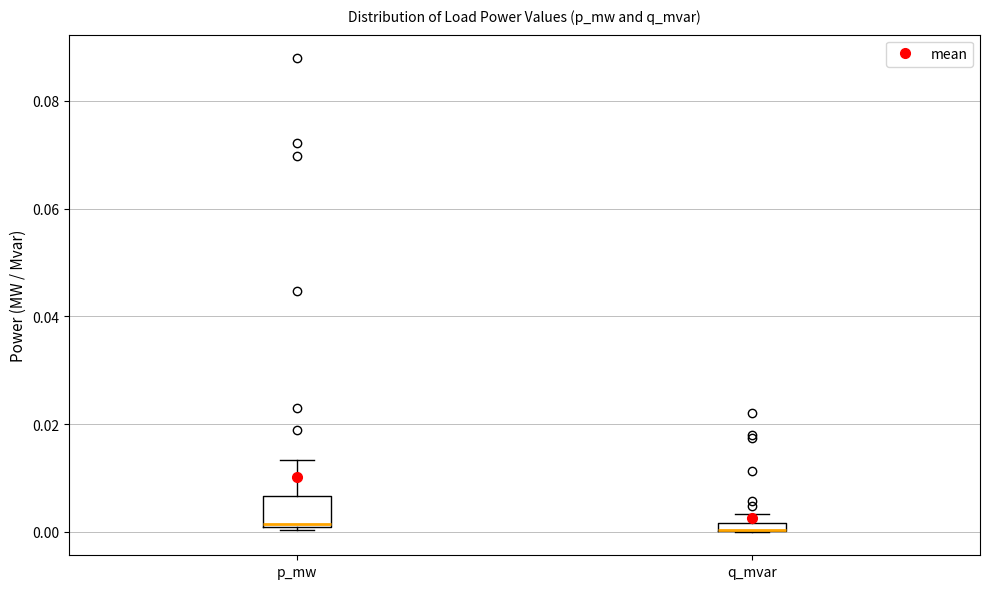

Where is the lower edge of the box for p_mw on the y-axis? The values are not printed on the chart, so give them approximately, as read against the axis.

0.002